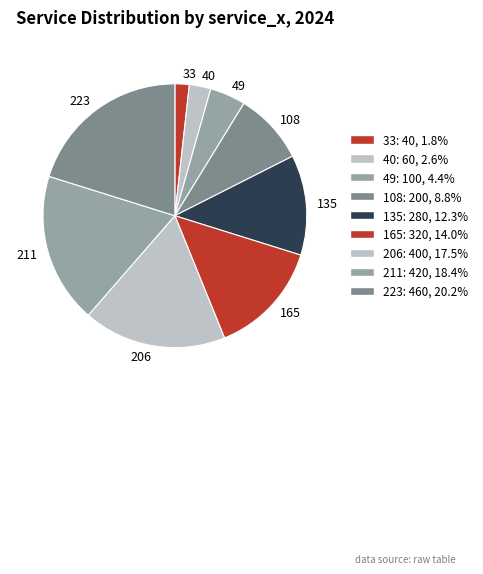

What is the ratio of the value at 211 to the value at 108?

2.1